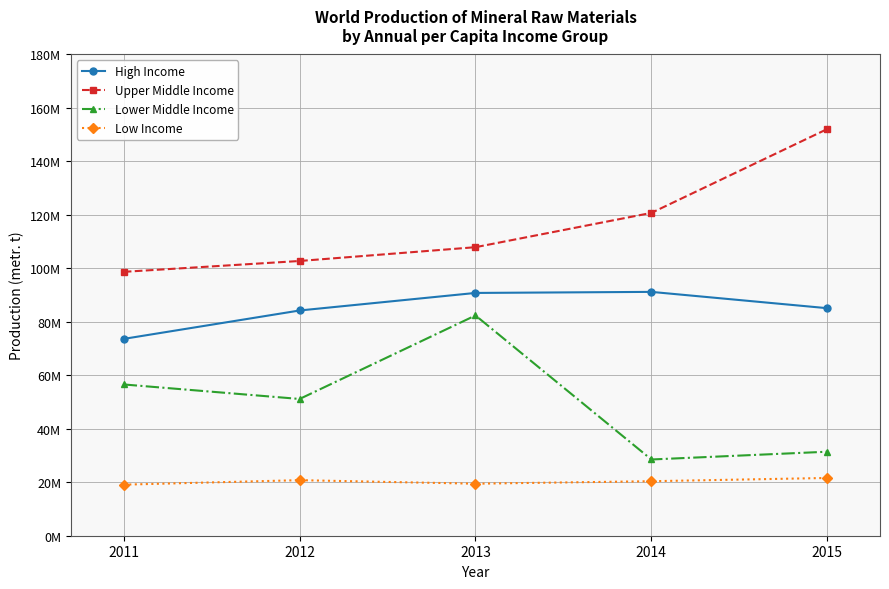

At which label does Lower Middle Income first exceed 51151576?

2011